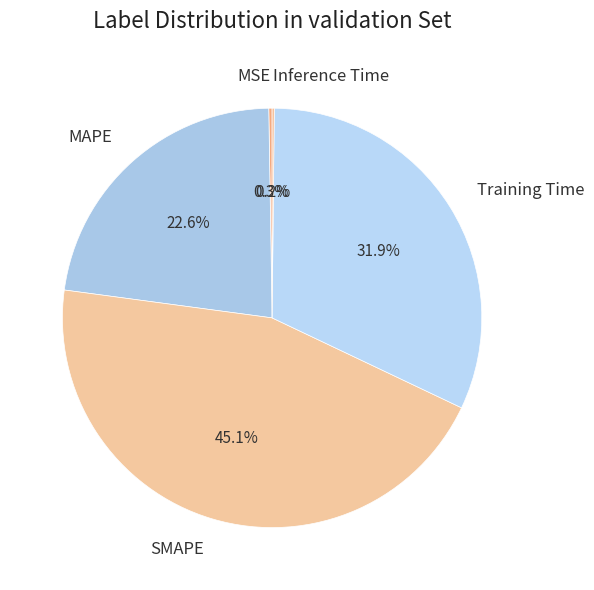

To the nearest percent, what percentage of the pie is Training Time?

32%